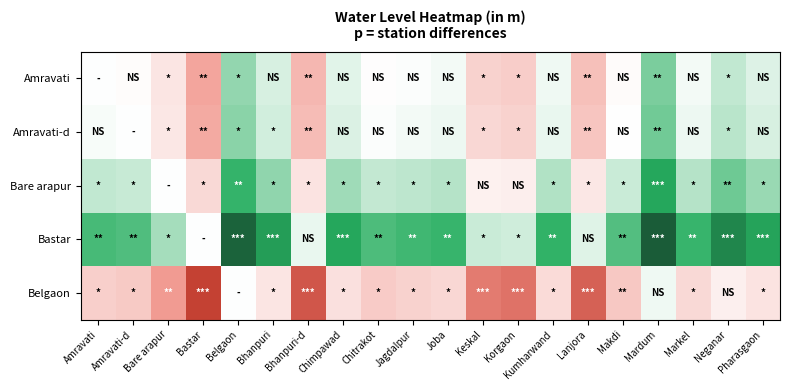

Reading left to right, what are all the values shown in this chart?

Amravati: Amravati=0.0	Amravati-d=-0.2	Bare arapur=-1.5	Bastar=-3.5	Belgaon=2.3	Bhanpuri=0.9	Bhanpuri-d=-3.0	Chimpawad=0.7	Chitrakot=-0.1	Jagdalpur=0.1	Joba=0.2	Keskal=-2.2	Korgaon=-2.4	Kumharwand=0.3	Lanjora=-2.8	Makdi=-0.2	Mardum=2.7	Markel=0.3	Neganar=1.4	Pharasgaon=0.8
Amravati-d: Amravati=0.2	Amravati-d=0.0	Bare arapur=-1.3	Bastar=-3.3	Belgaon=2.5	Bhanpuri=1.1	Bhanpuri-d=-2.8	Chimpawad=0.8	Chitrakot=0.1	Jagdalpur=0.2	Joba=0.4	Keskal=-2.1	Korgaon=-2.2	Kumharwand=0.5	Lanjora=-2.6	Makdi=-0.0	Mardum=2.8	Markel=0.4	Neganar=1.6	Pharasgaon=0.9
Bare arapur: Amravati=1.5	Amravati-d=1.3	Bare arapur=0.0	Bastar=-2.0	Belgaon=3.8	Bhanpuri=2.4	Bhanpuri-d=-1.5	Chimpawad=2.1	Chitrakot=1.4	Jagdalpur=1.5	Joba=1.7	Keskal=-0.8	Korgaon=-0.9	Kumharwand=1.8	Lanjora=-1.3	Makdi=1.3	Mardum=4.1	Markel=1.7	Neganar=2.9	Pharasgaon=2.2
Bastar: Amravati=3.5	Amravati-d=3.3	Bare arapur=2.0	Bastar=0.0	Belgaon=5.8	Bhanpuri=4.4	Bhanpuri-d=0.5	Chimpawad=4.2	Chitrakot=3.4	Jagdalpur=3.6	Joba=3.7	Keskal=1.3	Korgaon=1.1	Kumharwand=3.8	Lanjora=0.7	Makdi=3.3	Mardum=6.2	Markel=3.7	Neganar=4.9	Pharasgaon=4.3
Belgaon: Amravati=-2.3	Amravati-d=-2.5	Bare arapur=-3.8	Bastar=-5.8	Belgaon=0.0	Bhanpuri=-1.4	Bhanpuri-d=-5.3	Chimpawad=-1.7	Chitrakot=-2.4	Jagdalpur=-2.2	Joba=-2.1	Keskal=-4.5	Korgaon=-4.7	Kumharwand=-2.0	Lanjora=-5.1	Makdi=-2.5	Mardum=0.4	Markel=-2.1	Neganar=-0.9	Pharasgaon=-1.5